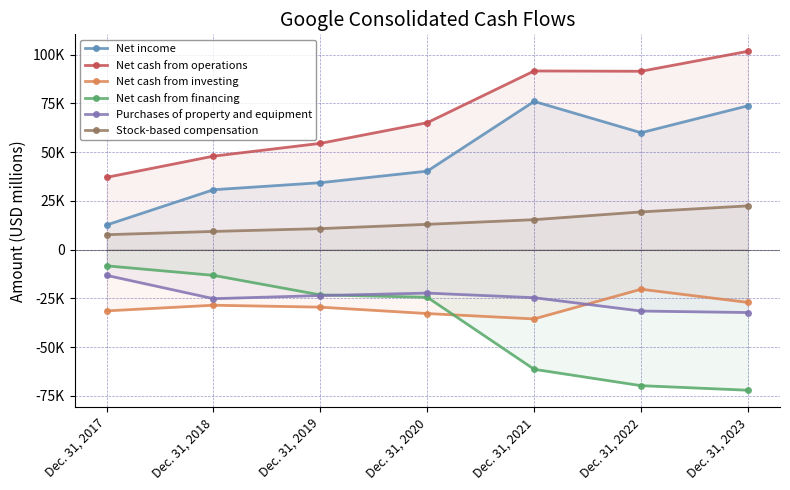

What is the total value across all series at Dec. 31, 2017?

4549